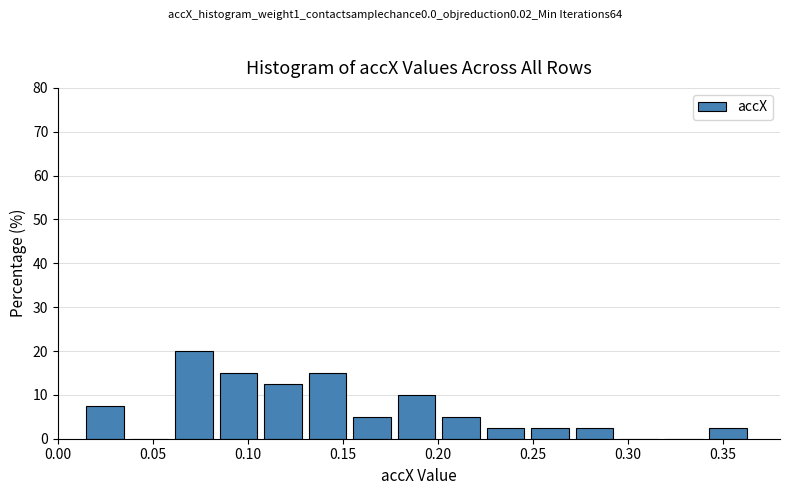

Which range on the x-axis has the tallest bar?

0.060 to 0.085